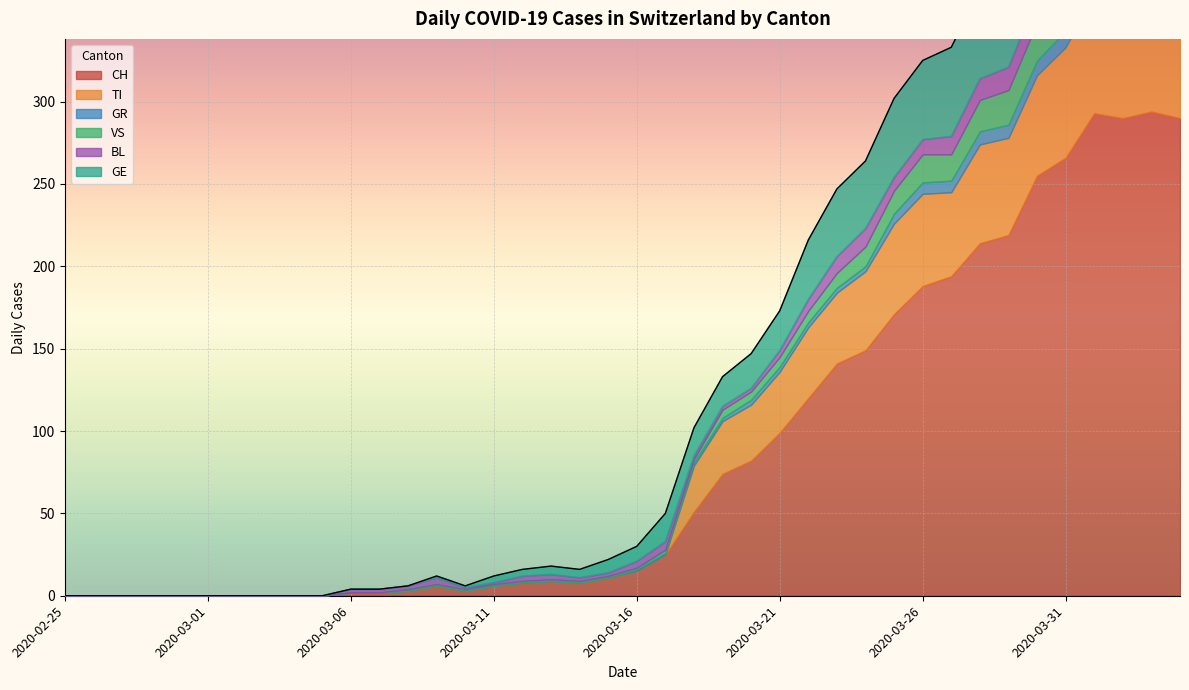

List the series in order of their peak value, lowest first.

GR, BL, VS, GE, TI, CH